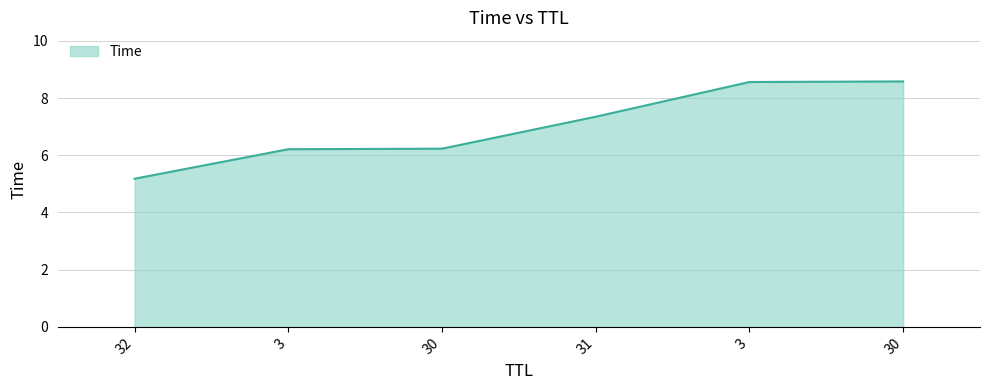

Does the chart display data point markers on the line(s)?

No